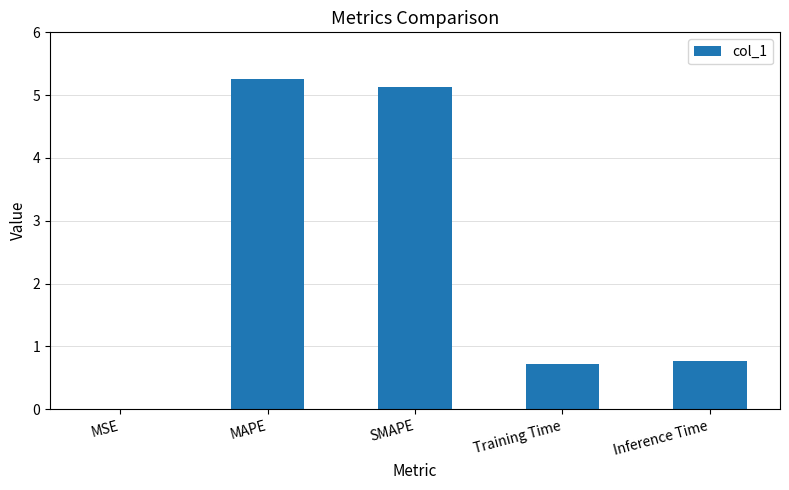

What is the change in value from SMAPE to Training Time?

-4.4